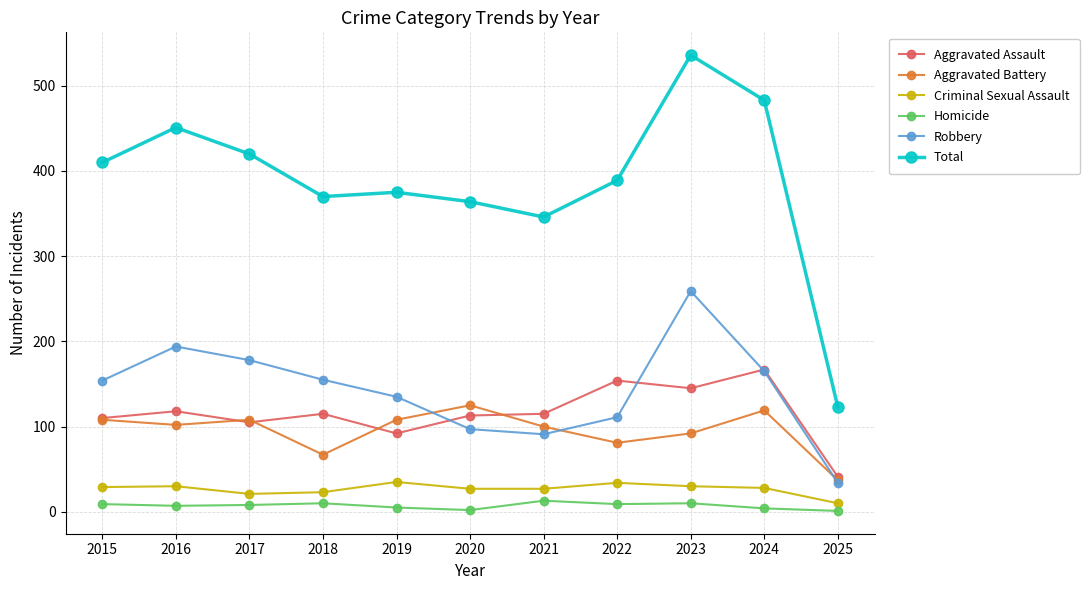

How many interior local peaks does the Total series have?

3